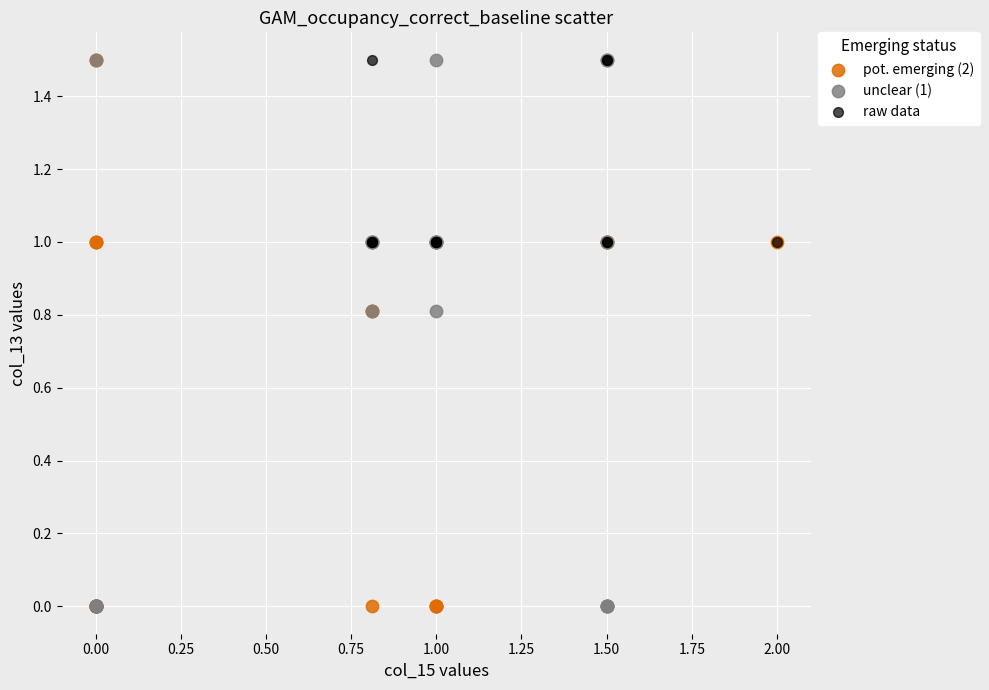

What are all the series names shown in the legend?

pot. emerging (2), unclear (1), raw data